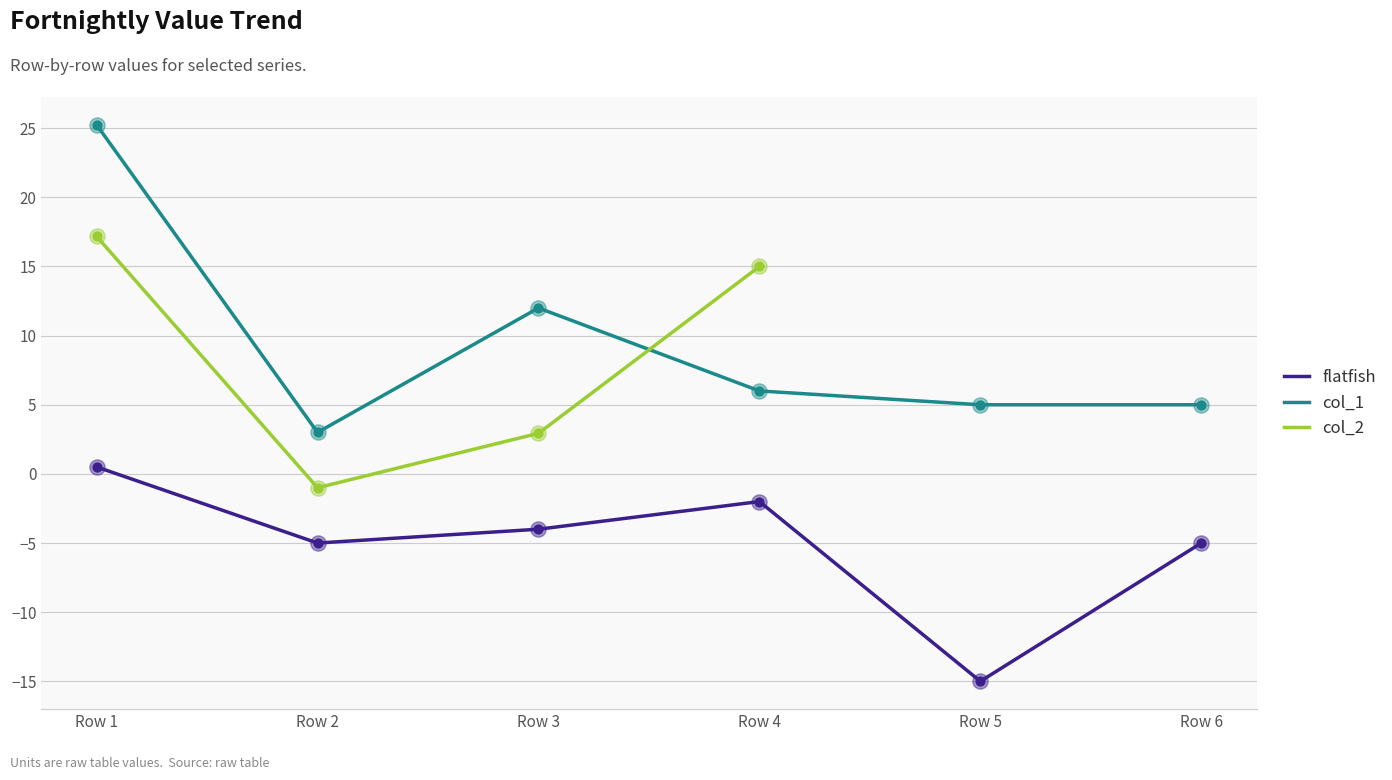

At which category is the sum across all series the highest?

Row 1